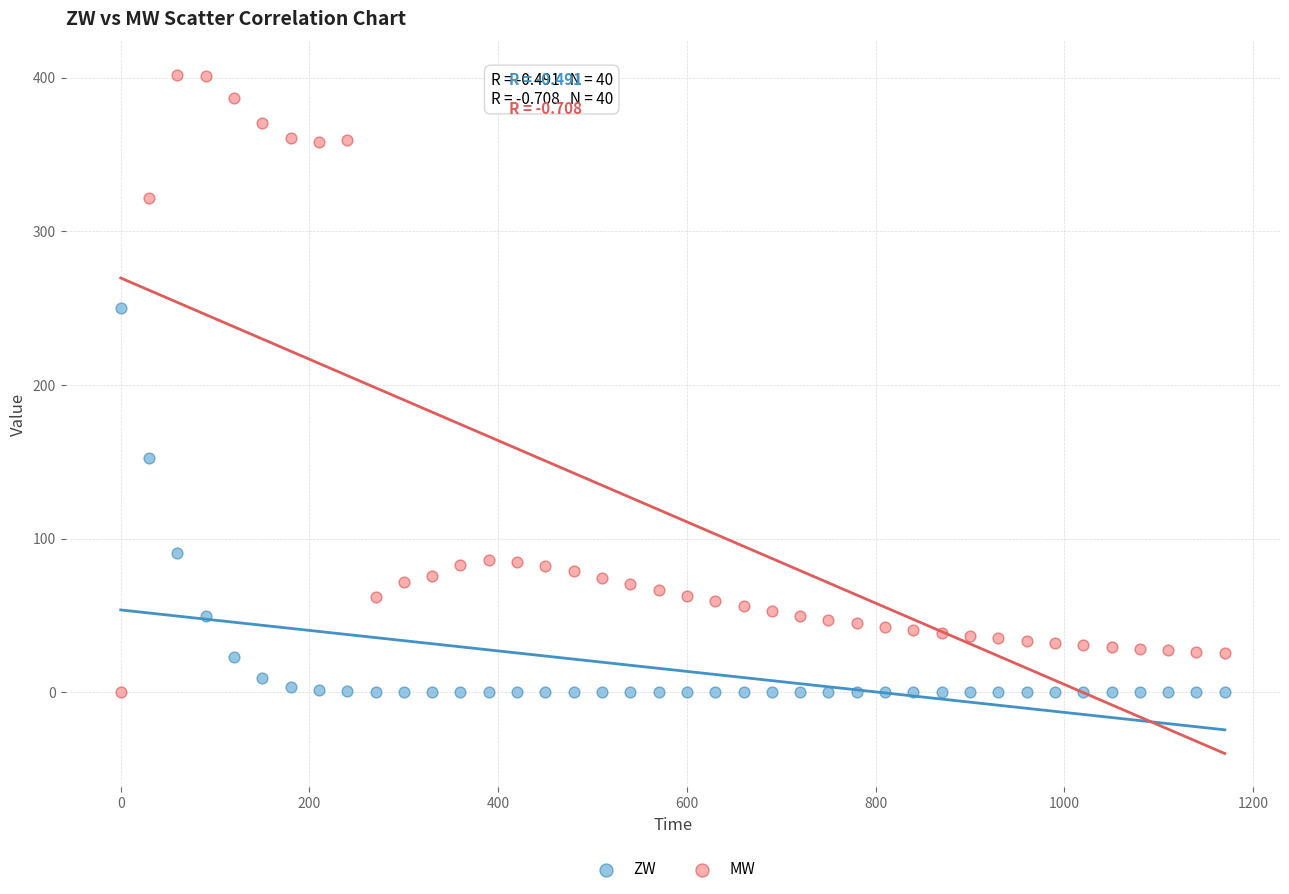

Across all data points, what is the range of X values (max minus min)?

1170.0